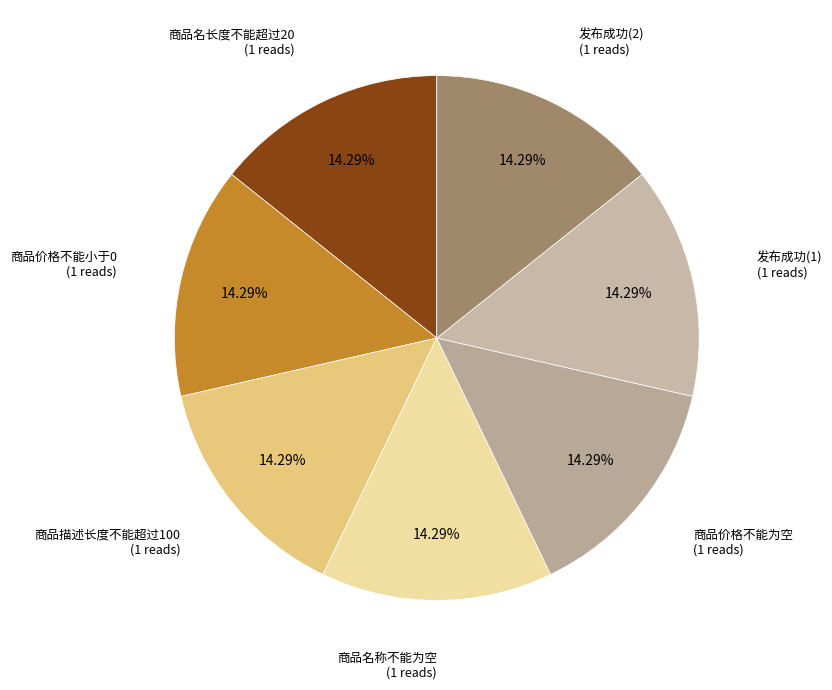

How many slices are in this pie chart?

7